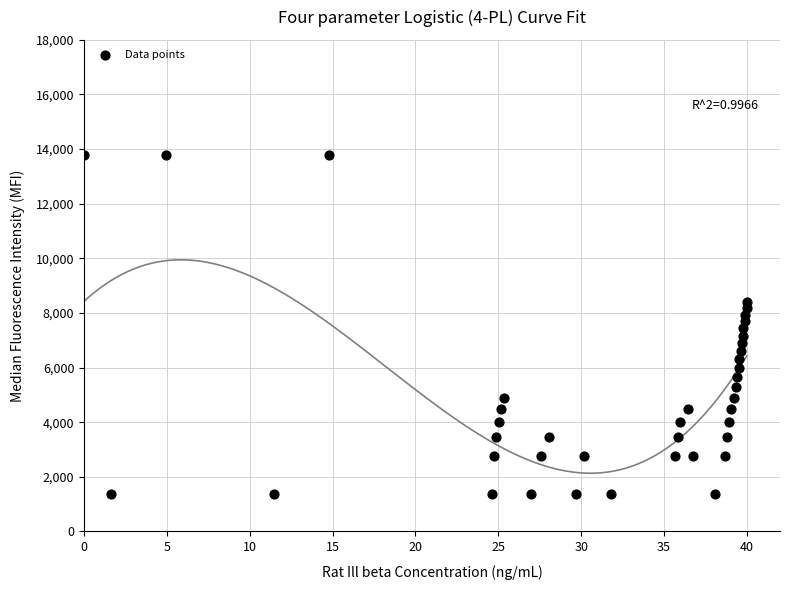

What is the range of Y values (max minus min)?

12420